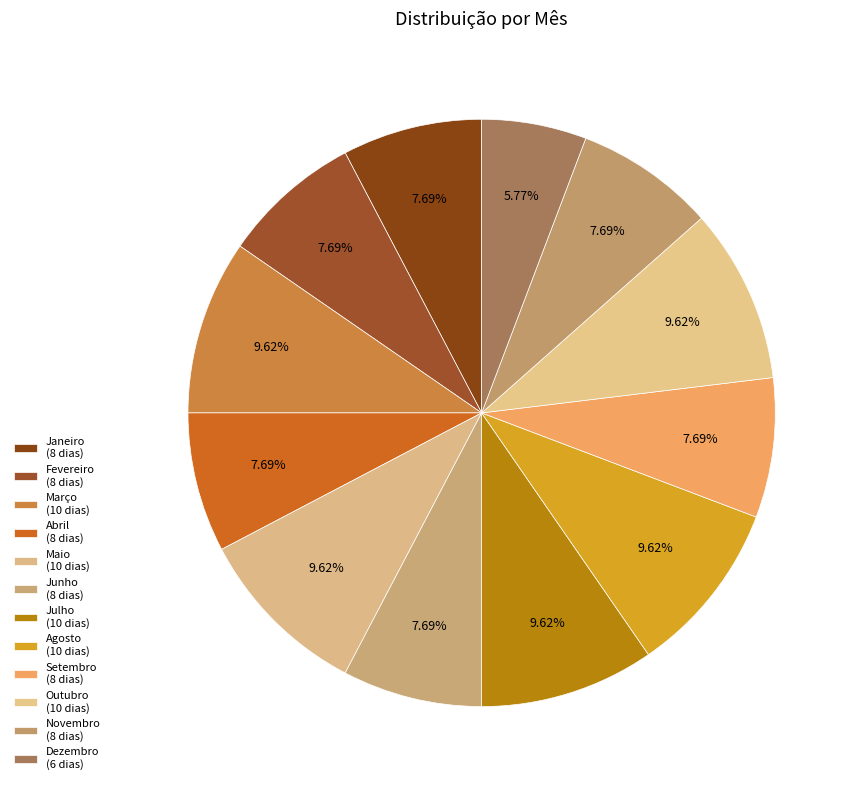

How many slices are in this pie chart?

12